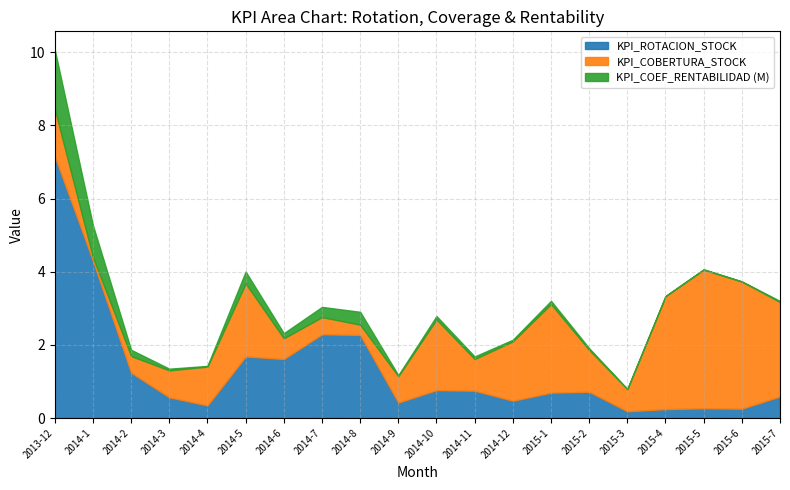

What is the label of the 19th point from the right?

2014-1